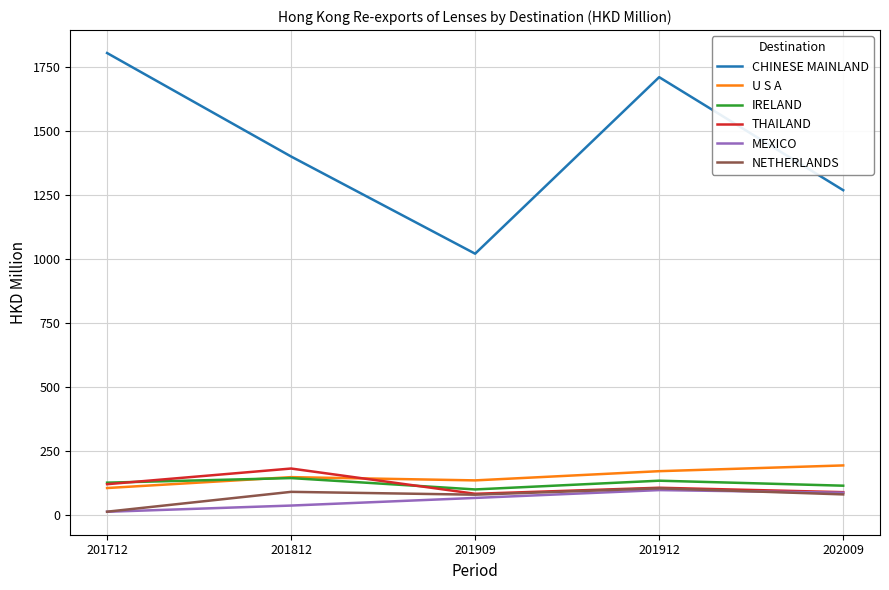

Which category has the lowest value in the CHINESE MAINLAND series?

201909